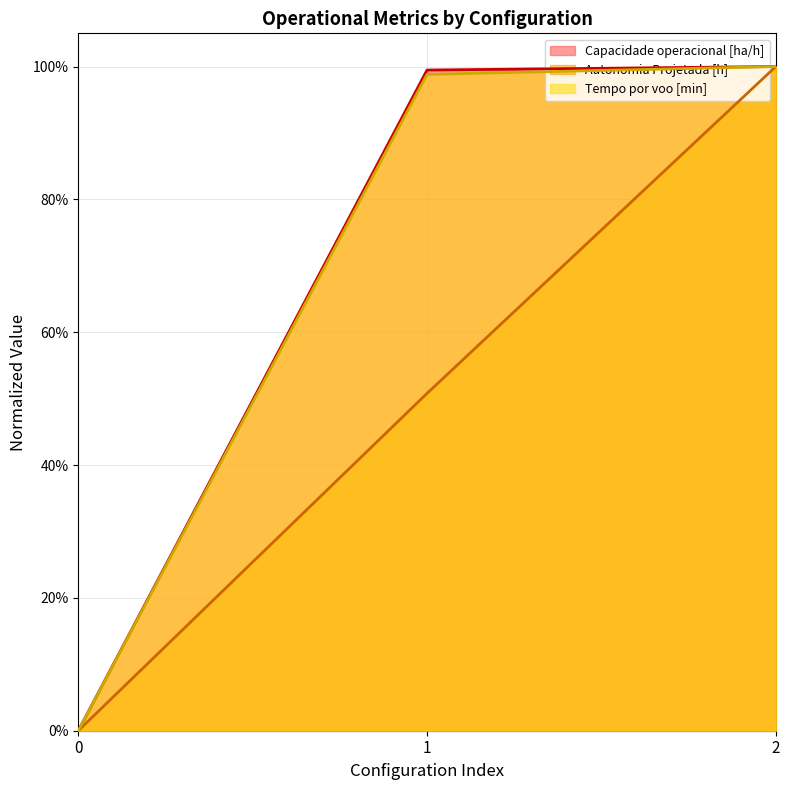

At how many categories does at least one series exceed 0?

2